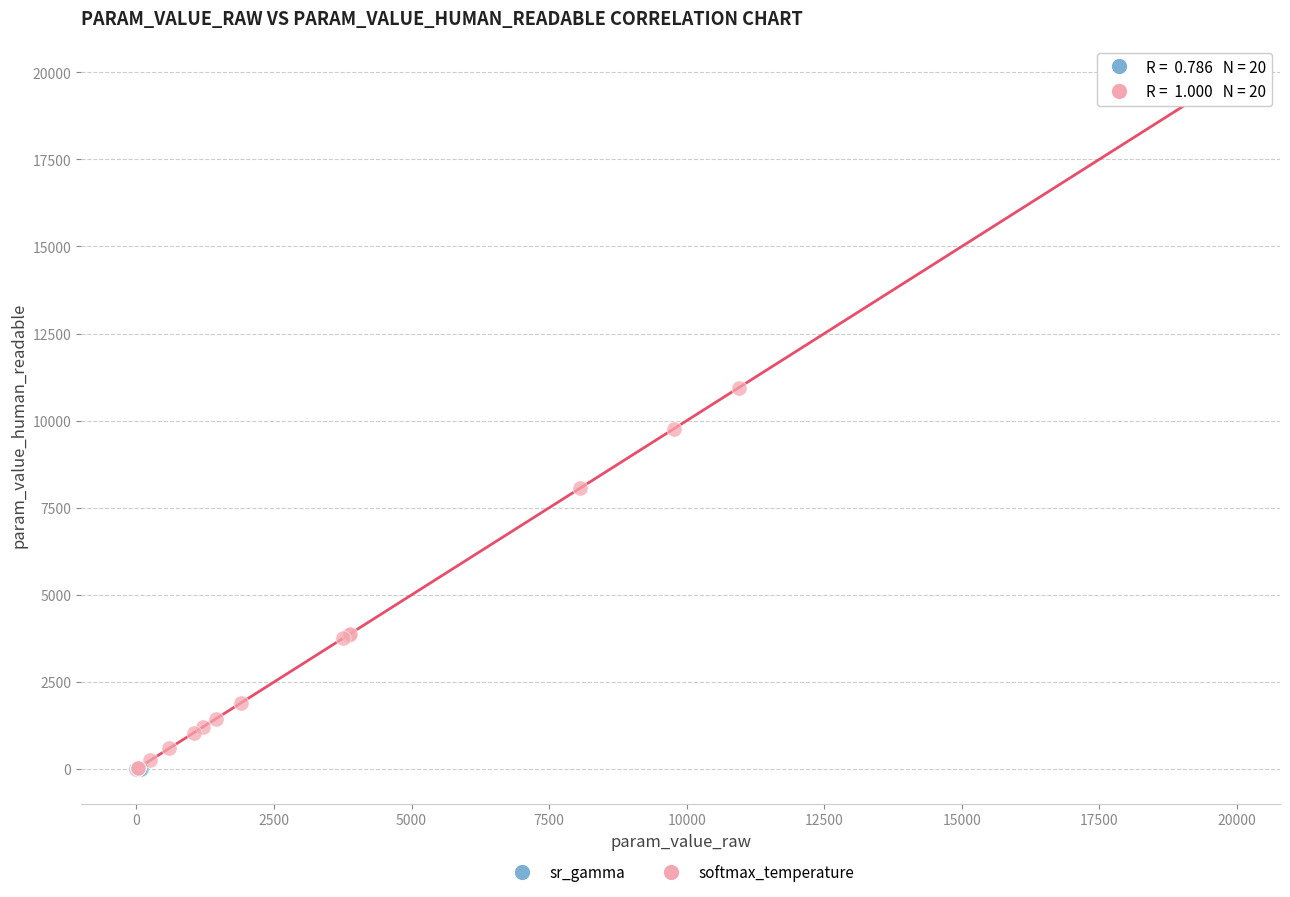

Which series has the widest spread of Y values?

softmax_temperature